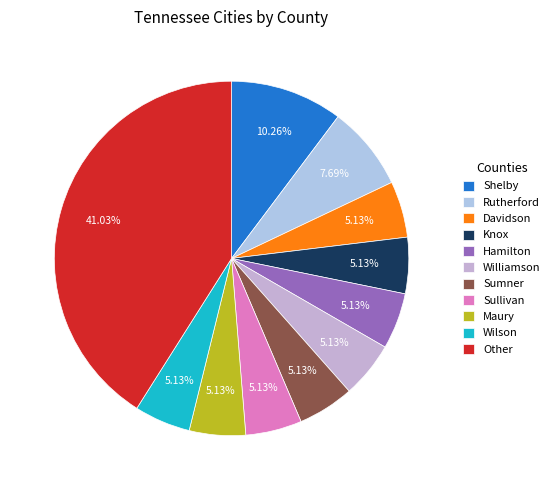

Which category has the biggest portion of the pie?

Other